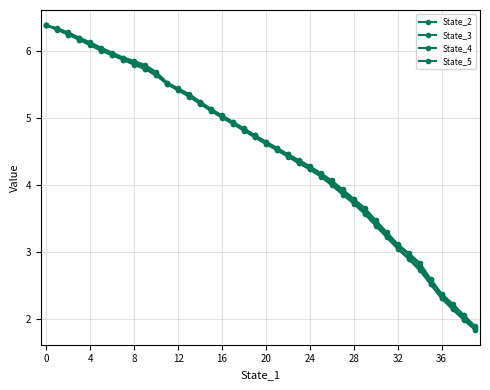

Does the chart have visible grid lines?

Yes